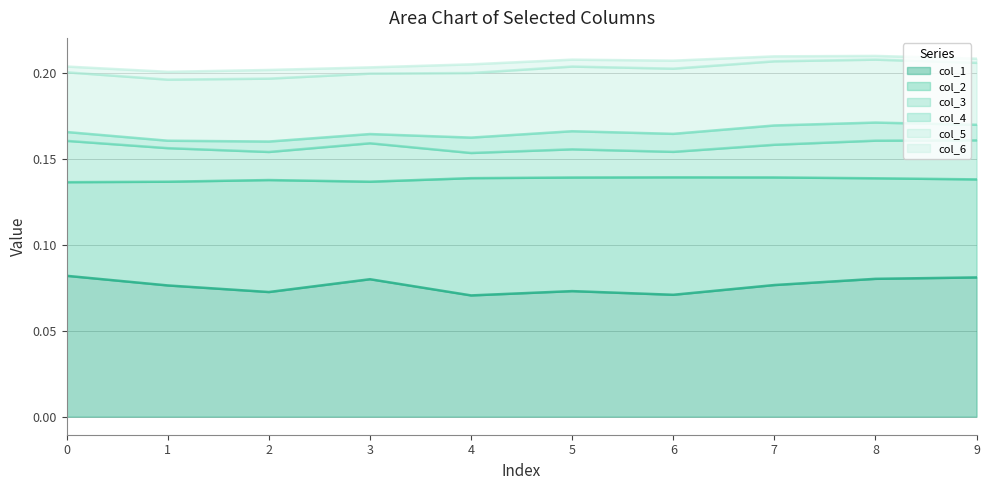

Reading left to right, transcribe all the data shown in this chart.

col_1: 0=0.1	1=0.1	2=0.1	3=0.1	4=0.1	5=0.1	6=0.1	7=0.1	8=0.1	9=0.1
col_2: 0=0.1	1=0.1	2=0.1	3=0.1	4=0.1	5=0.1	6=0.1	7=0.1	8=0.1	9=0.1
col_3: 0=0.0	1=0.0	2=0.0	3=0.0	4=0.0	5=0.0	6=0.0	7=0.0	8=0.0	9=0.0
col_4: 0=0.0	1=0.0	2=0.0	3=0.0	4=0.0	5=0.0	6=0.0	7=0.0	8=0.0	9=0.0
col_5: 0=0.0	1=0.0	2=0.0	3=0.0	4=0.0	5=0.0	6=0.0	7=0.0	8=0.0	9=0.0
col_6: 0=0.0	1=0.0	2=0.0	3=0.0	4=0.0	5=0.0	6=0.0	7=0.0	8=0.0	9=0.0